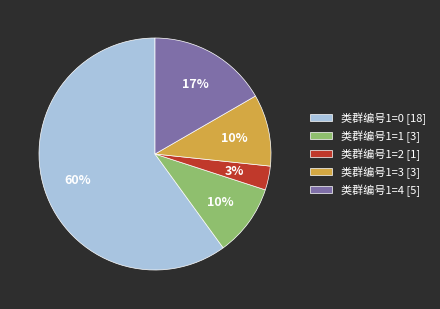

To the nearest percent, what is the difference between the 类群编号1=4 and 类群编号1=3 slice percentages?

7%